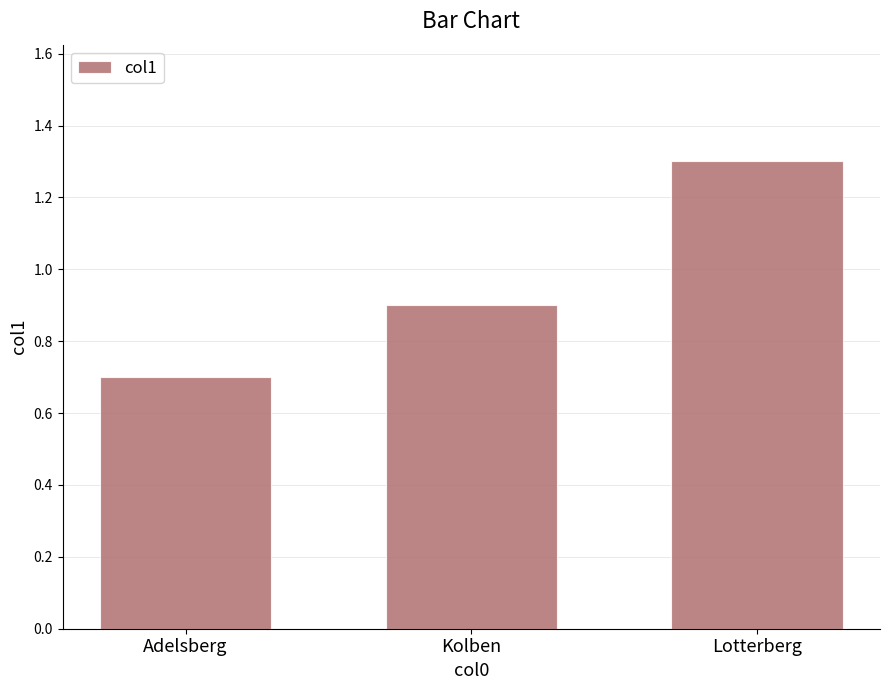

Rank the categories by value from highest to lowest.

Lotterberg, Kolben, Adelsberg